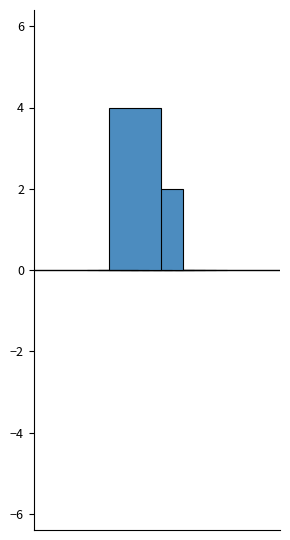

How many series are shown in this chart?

2